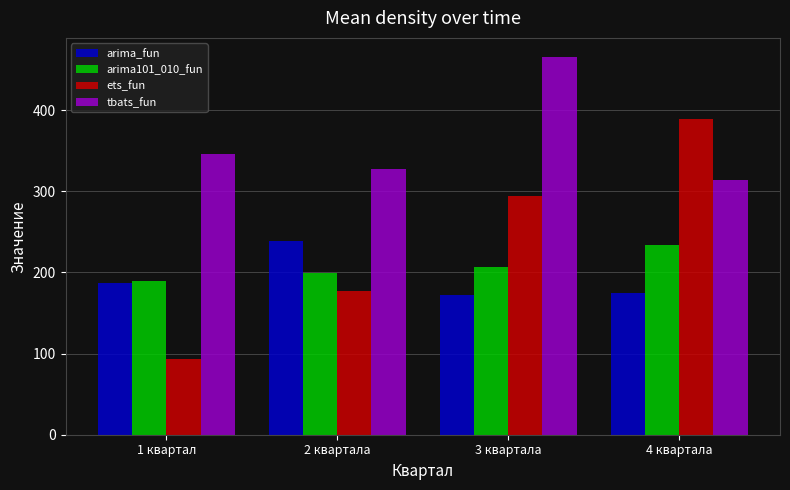

At 3 квартала, list the series in order from smallest to largest.

arima_fun, arima101_010_fun, ets_fun, tbats_fun